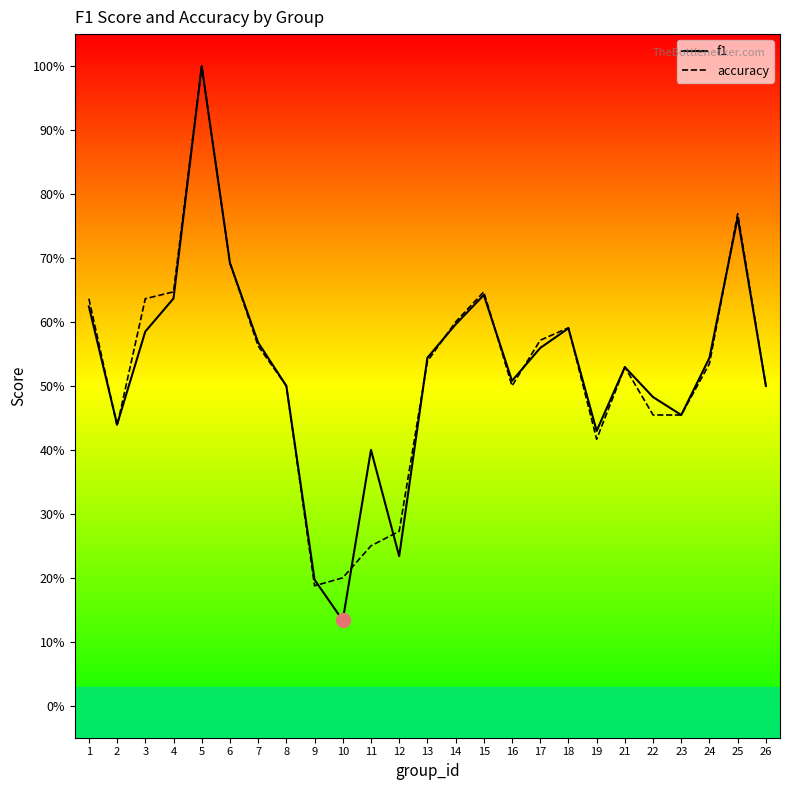

What is the total value across all series at 25?

1.5